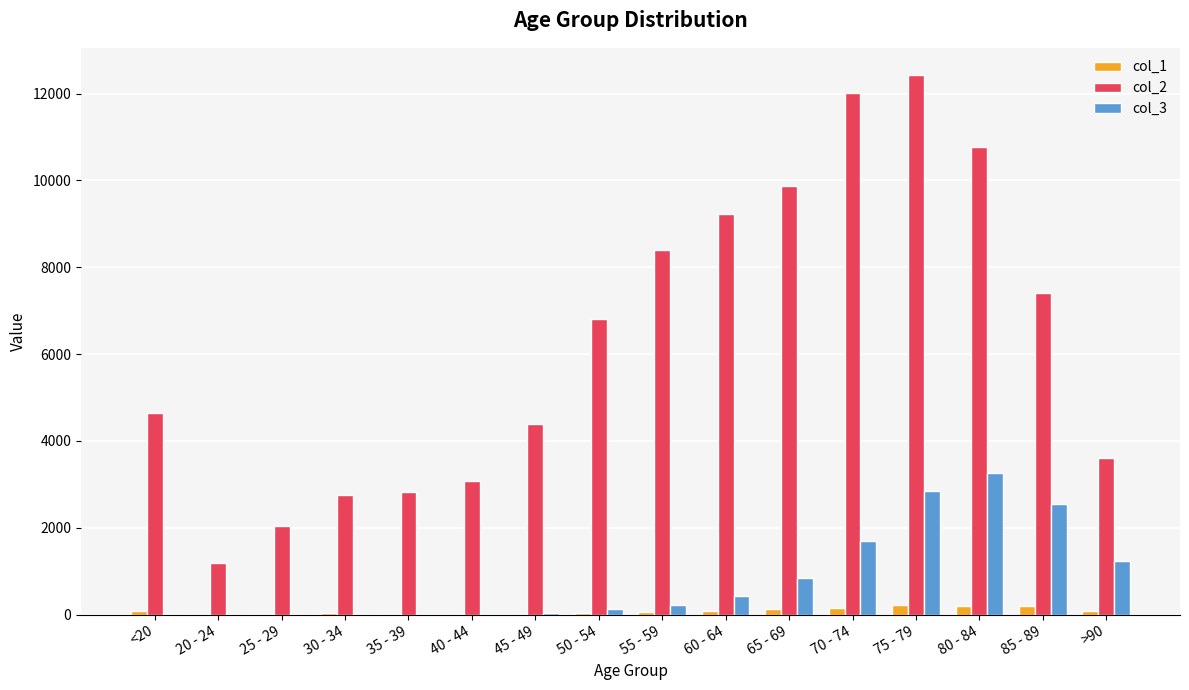

Which series changed the most between 50 - 54 and 80 - 84?

col_2